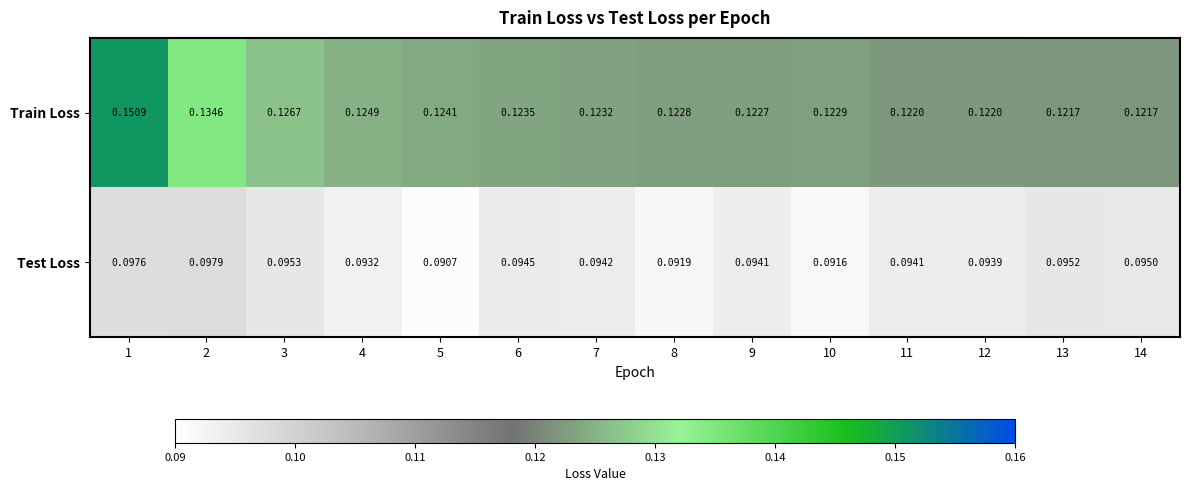

Rank the series by their average value, from lowest to highest.

Test Loss, Train Loss